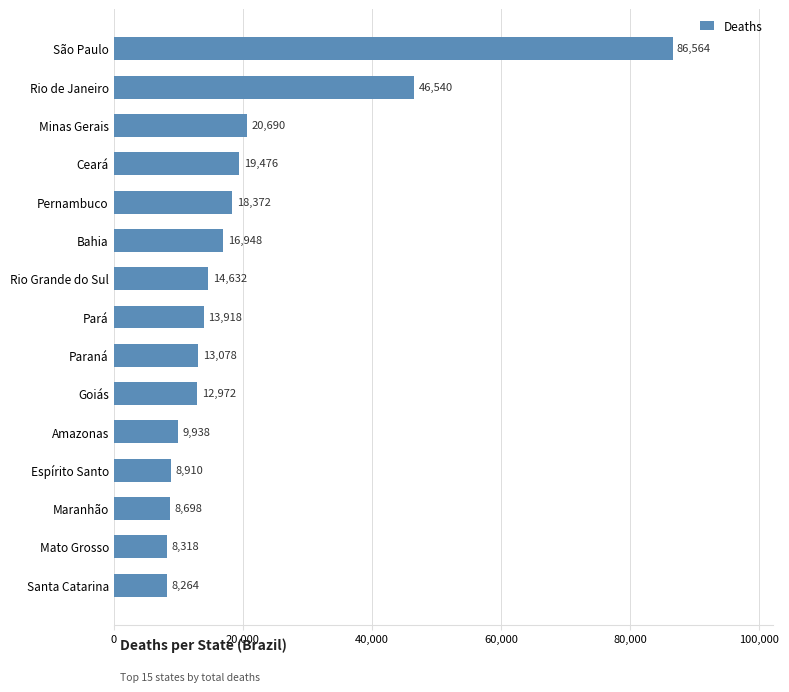

At which category does the chart reach its minimum across all series?

Santa Catarina